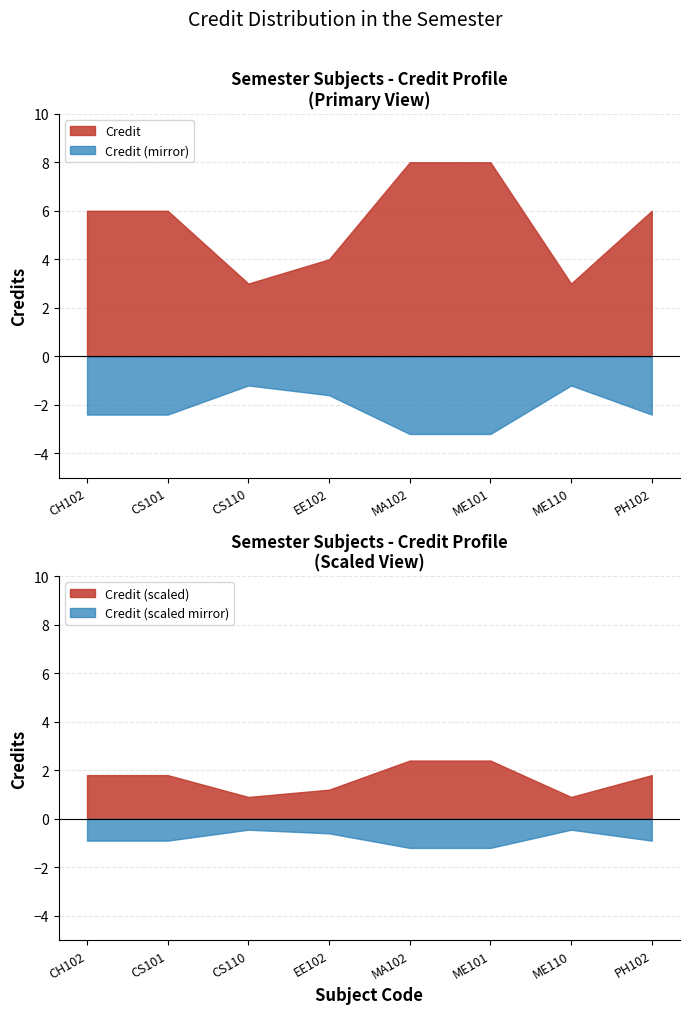

Does the chart have visible grid lines?

Yes